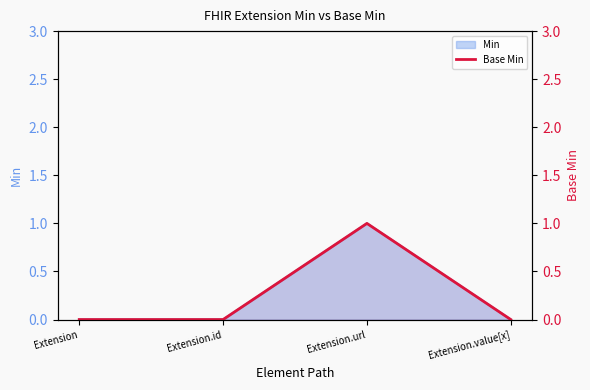

List the labels in order of value, smallest first.

Extension, Extension.id, Extension.value[x], Extension.url